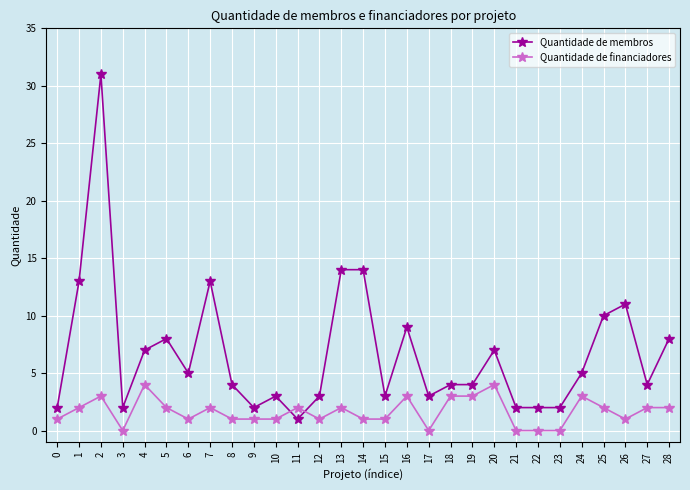

Where is the first local minimum for Quantidade de financiadores?

3